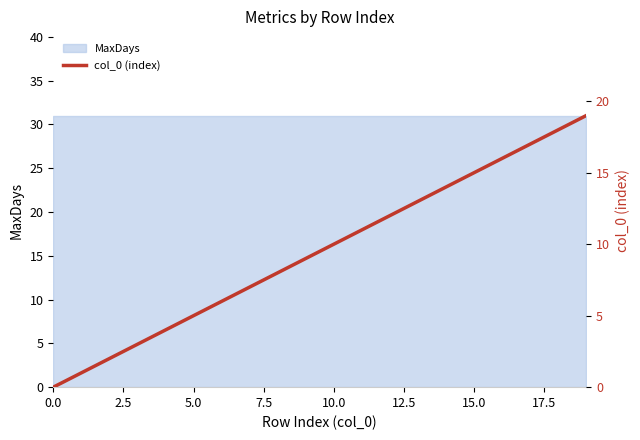

The chart shows a value of 0 at 0.0. True or false?

True